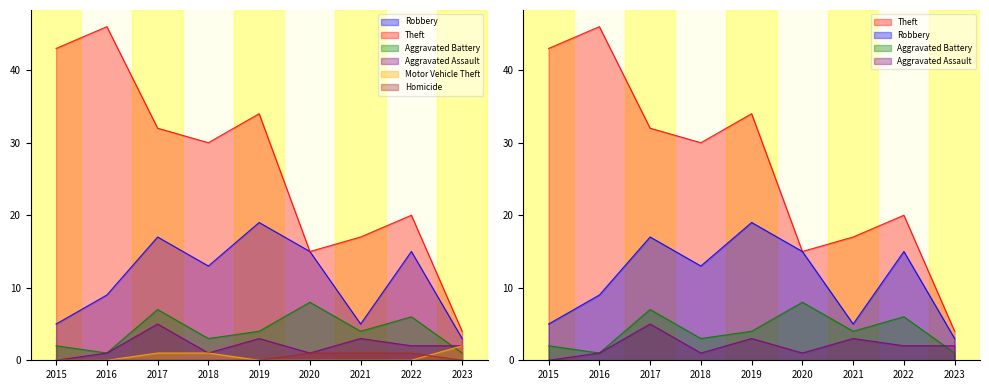

What is the difference between the maximum and minimum values in the Aggravated Assault series?

5